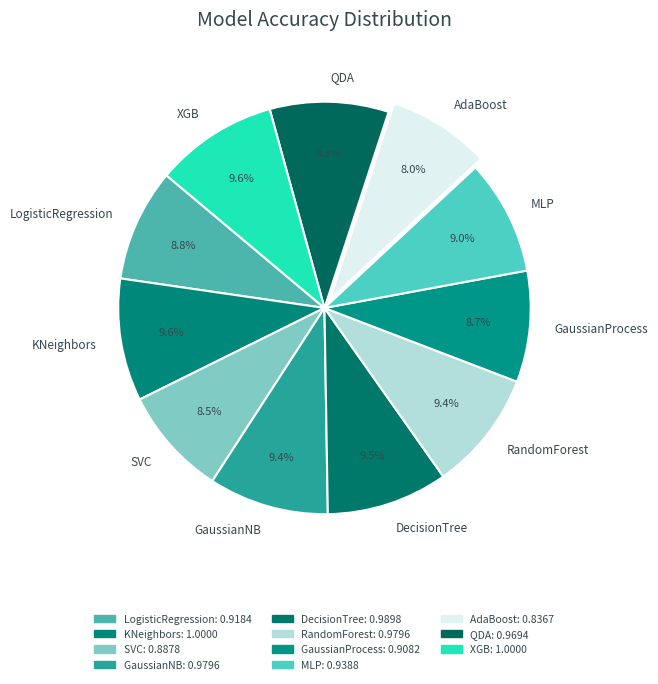

The KNeighbors slice represents 10% of the pie. True or false?

True